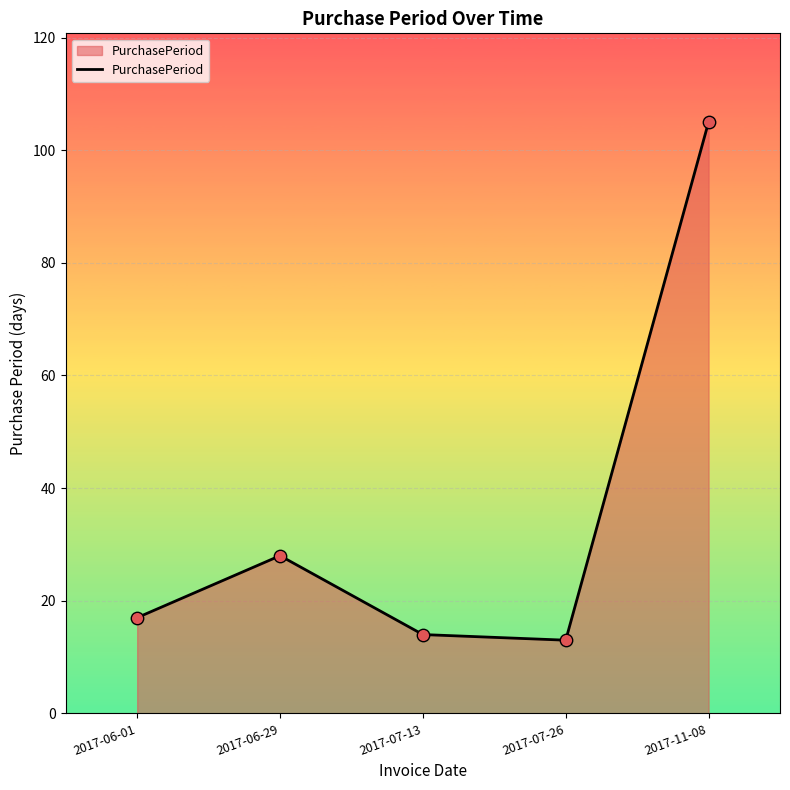

What is the change in value from 2017-06-01 to 2017-07-26?

-4